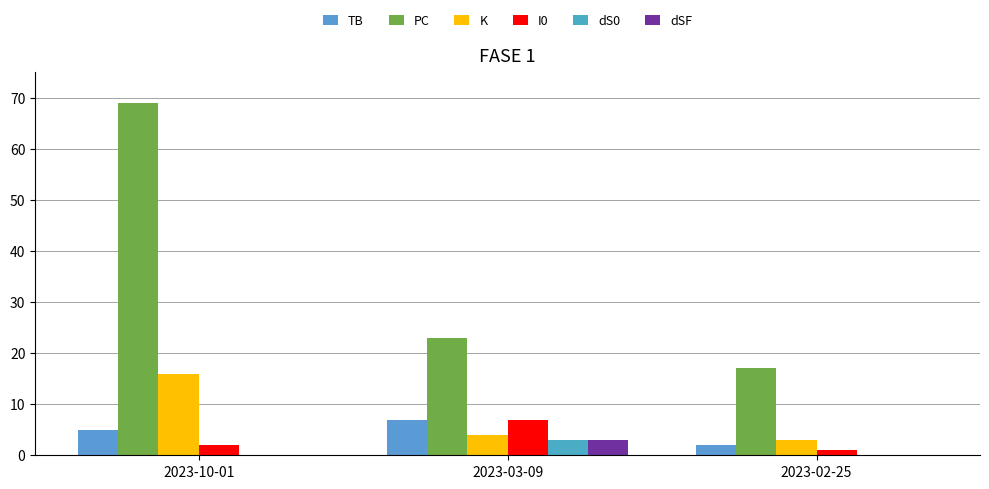

Between 2023-10-01 and 2023-03-09, which is larger?

2023-03-09